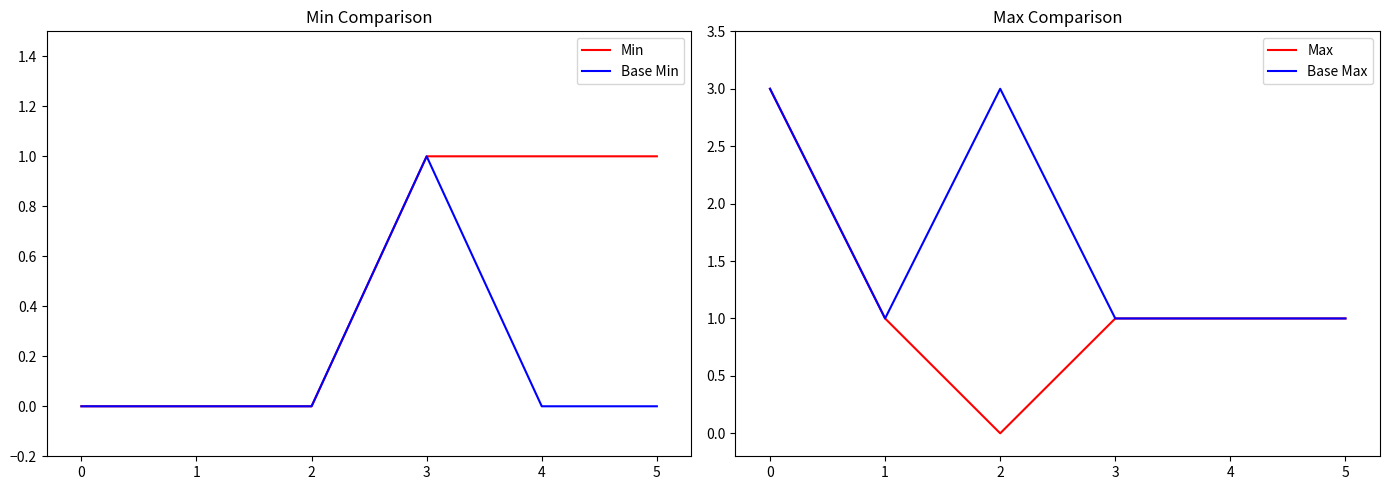

True or false: Max has a value of 1 at 4.

True